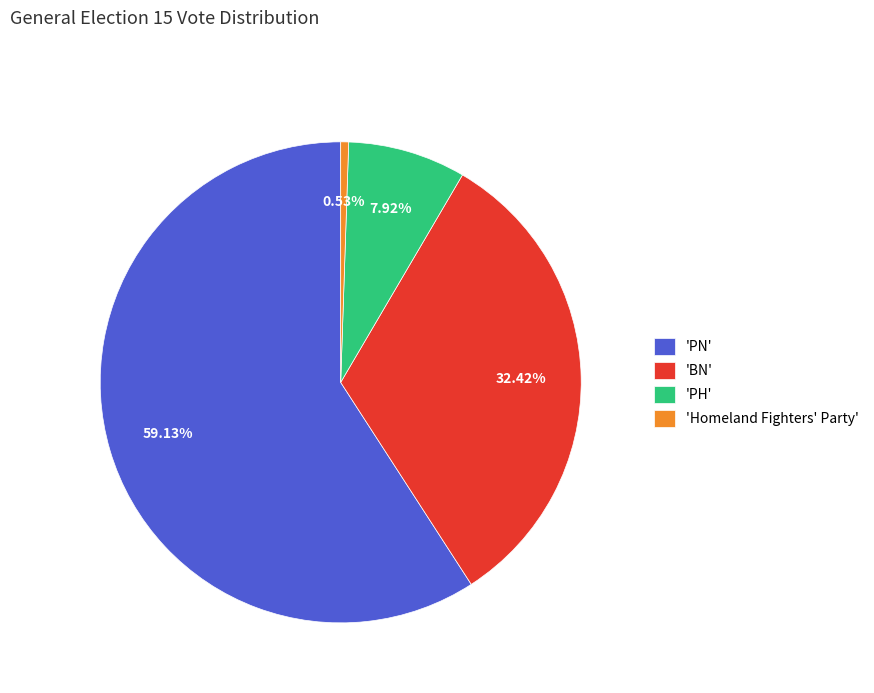

Do 'PH' and 'BN' together represent more than half of the pie?

No